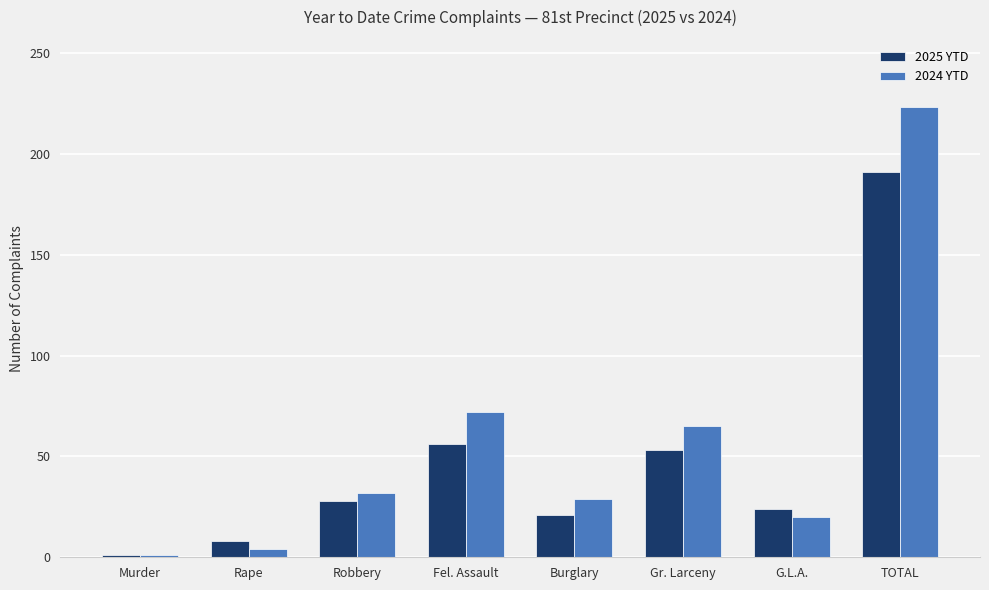

Read the 2024 YTD value at Robbery, to the nearest 5.

30